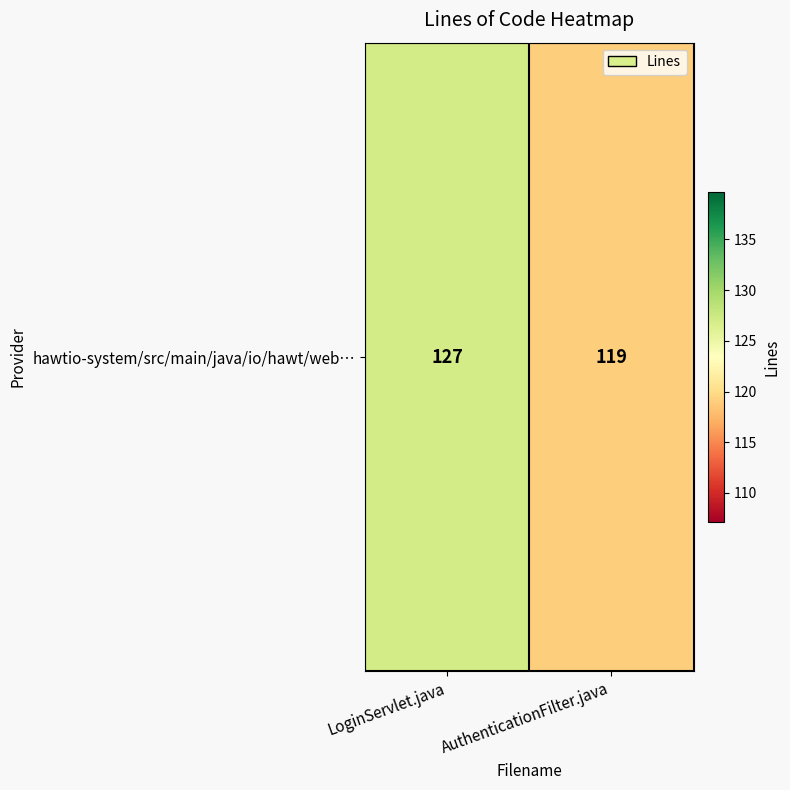

What is the difference between the maximum and minimum values?

8